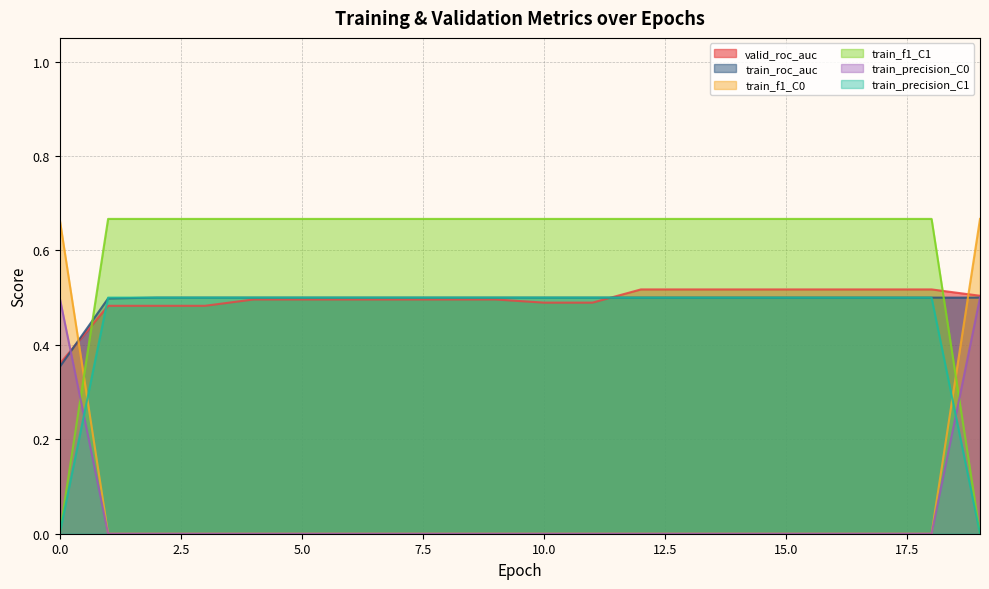

What is the value of the train_roc_auc point at the 6th from the left?

0.5